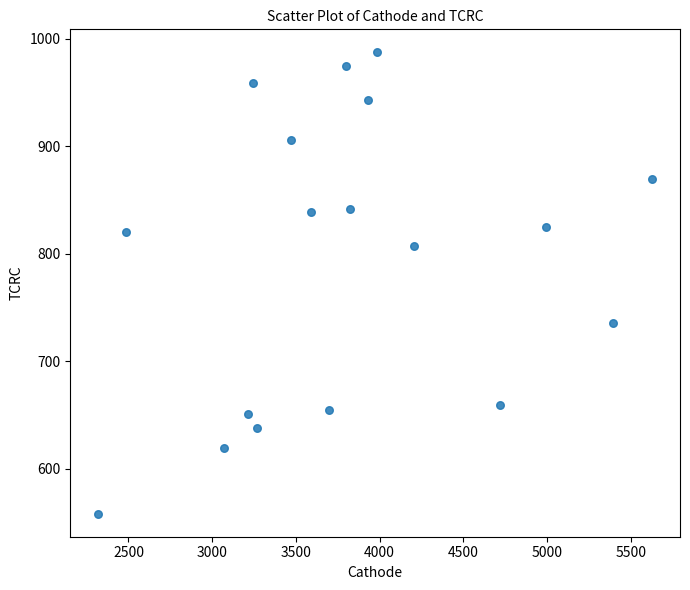

What is the range of Y values (max minus min)?

429.5